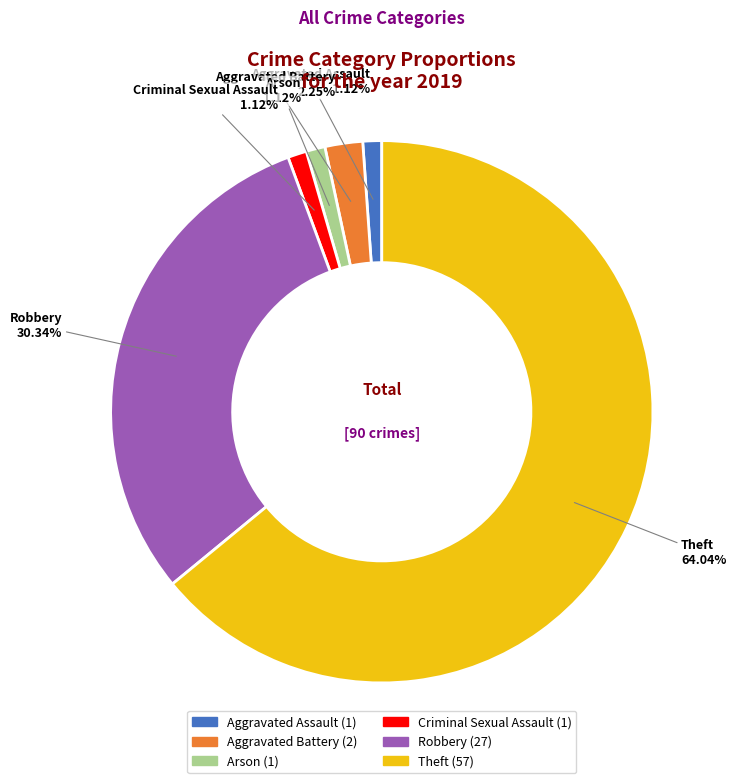

Count the number of slices in the pie.

6